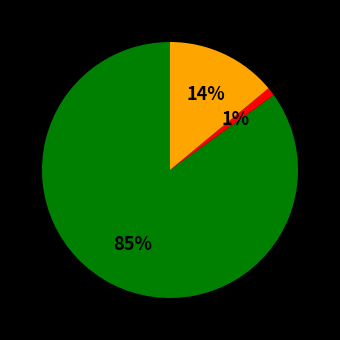

Is there any slice that represents more than half of the pie?

Yes